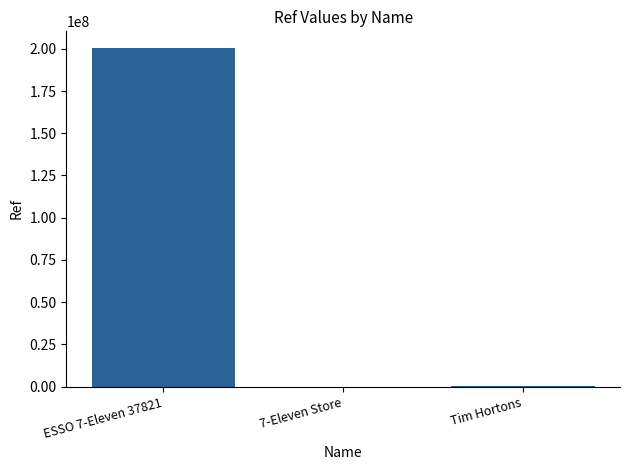

At which category does the chart reach its peak across all series?

ESSO 7-Eleven 37821